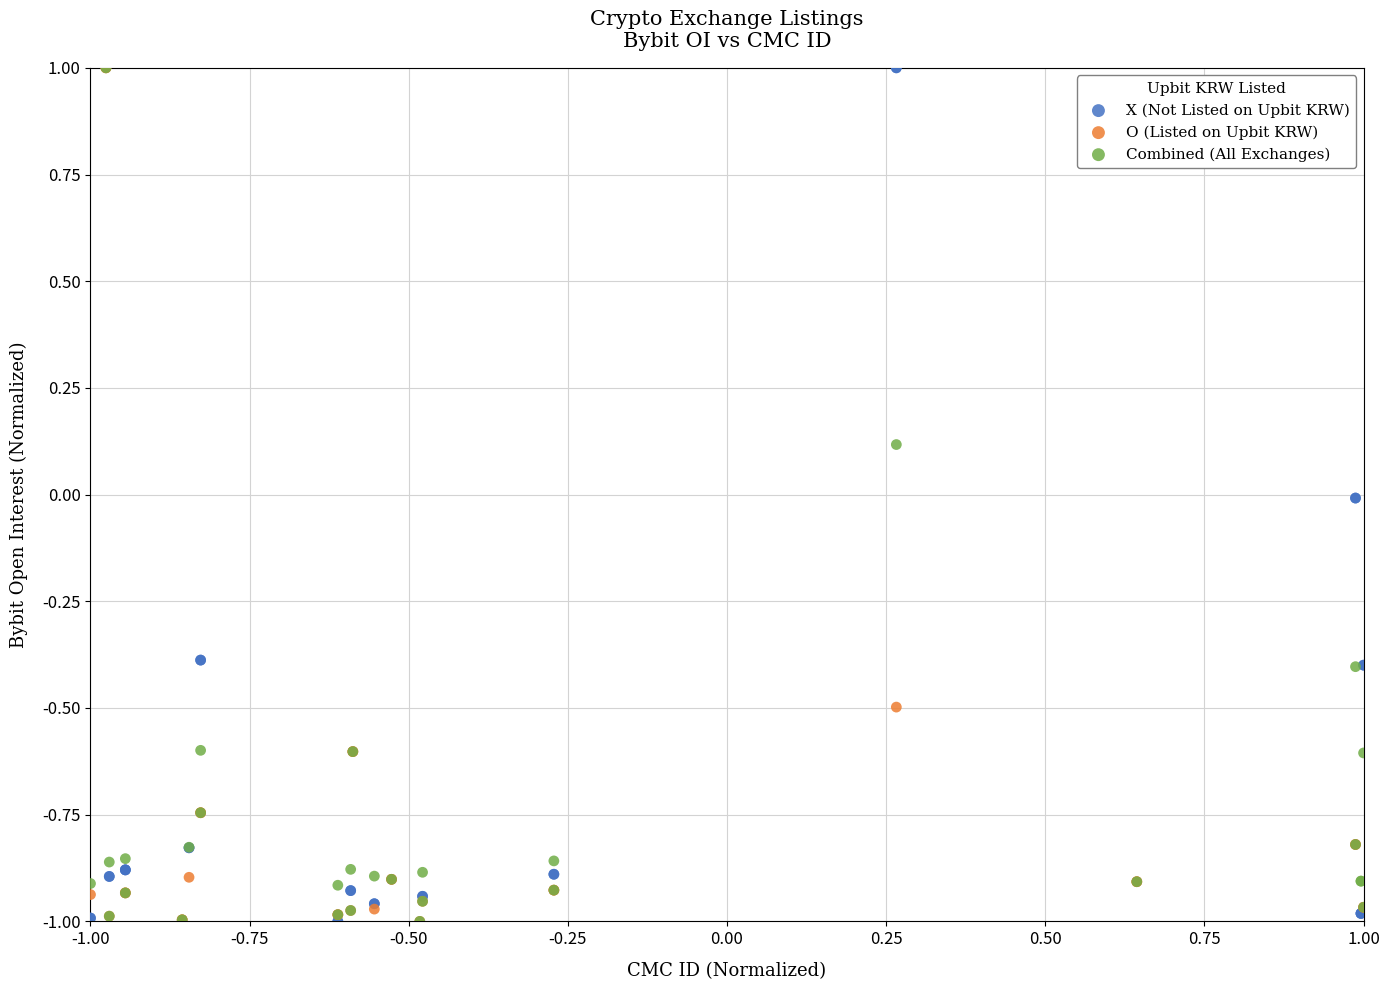

What are all the series names shown in the legend?

X (Not Listed on Upbit KRW), O (Listed on Upbit KRW), Combined (All Exchanges)